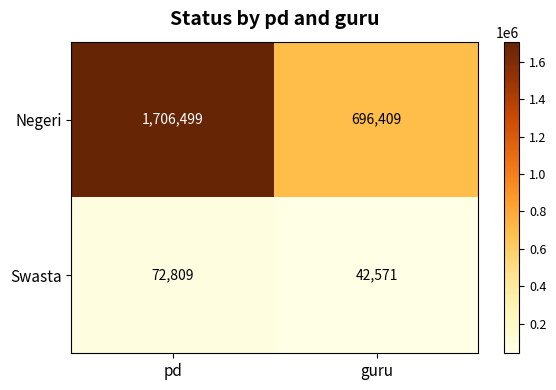

True or false: Swasta has a value of 42571 at guru.

True